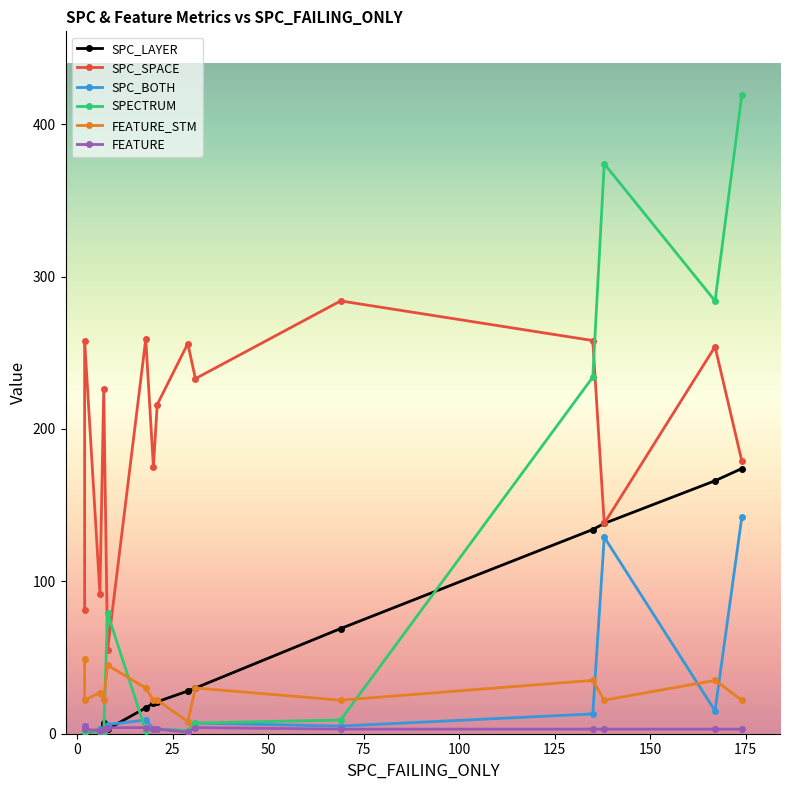

How many series are shown in this chart?

6